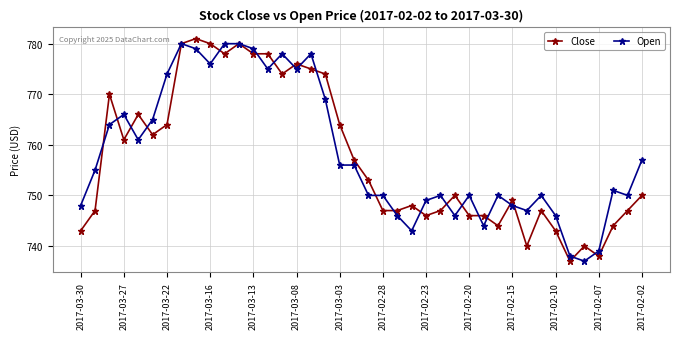

What is the smallest value displayed?

737